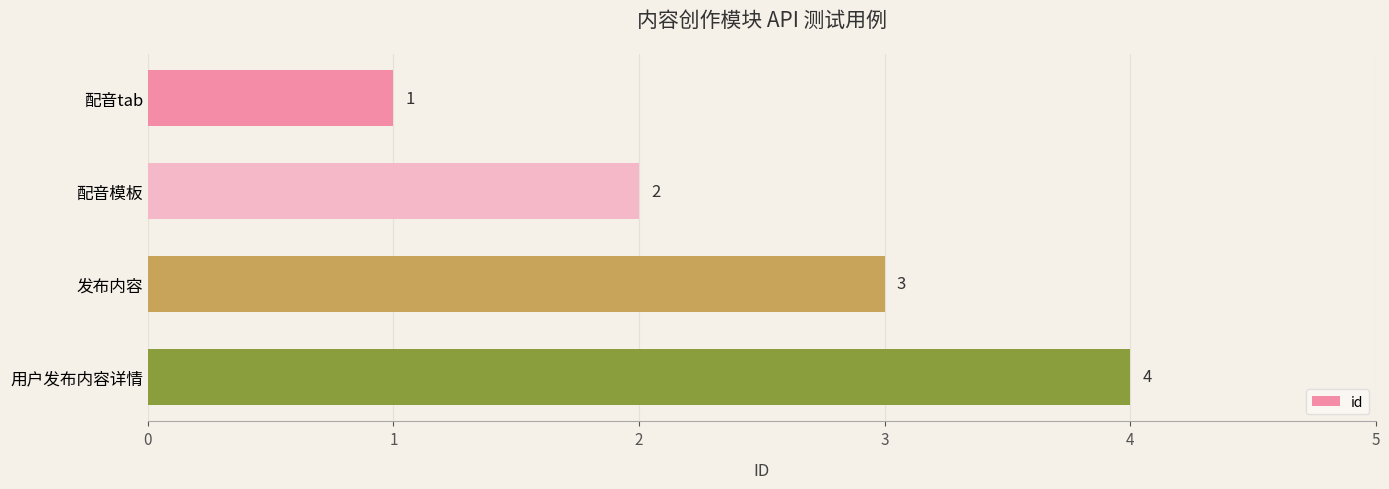

What is the label of the 1st bar from the top?

配音tab